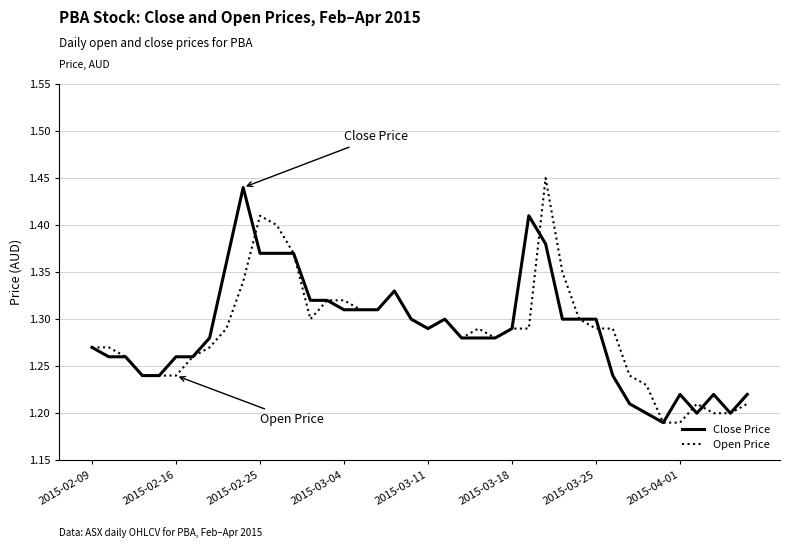

The Open Price series shows 0.5 at 2015-02-16. True or false?

False